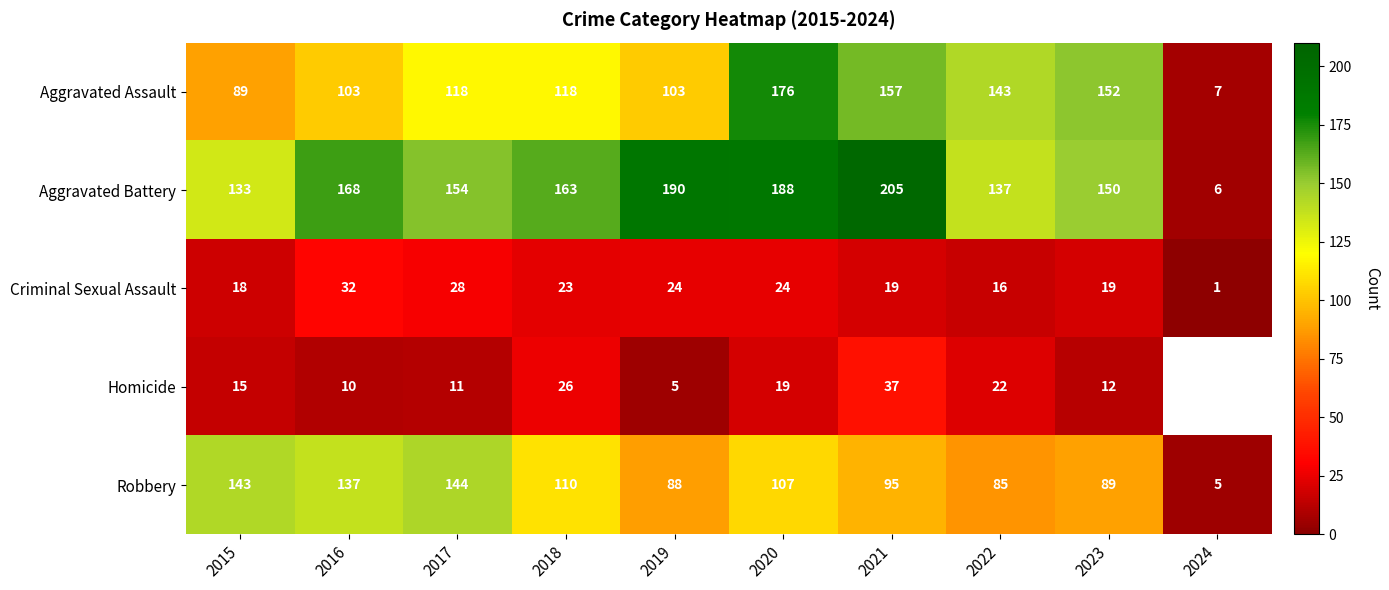

Rank the series at 2015 from lowest to highest value.

Homicide, Criminal Sexual Assault, Aggravated Assault, Aggravated Battery, Robbery